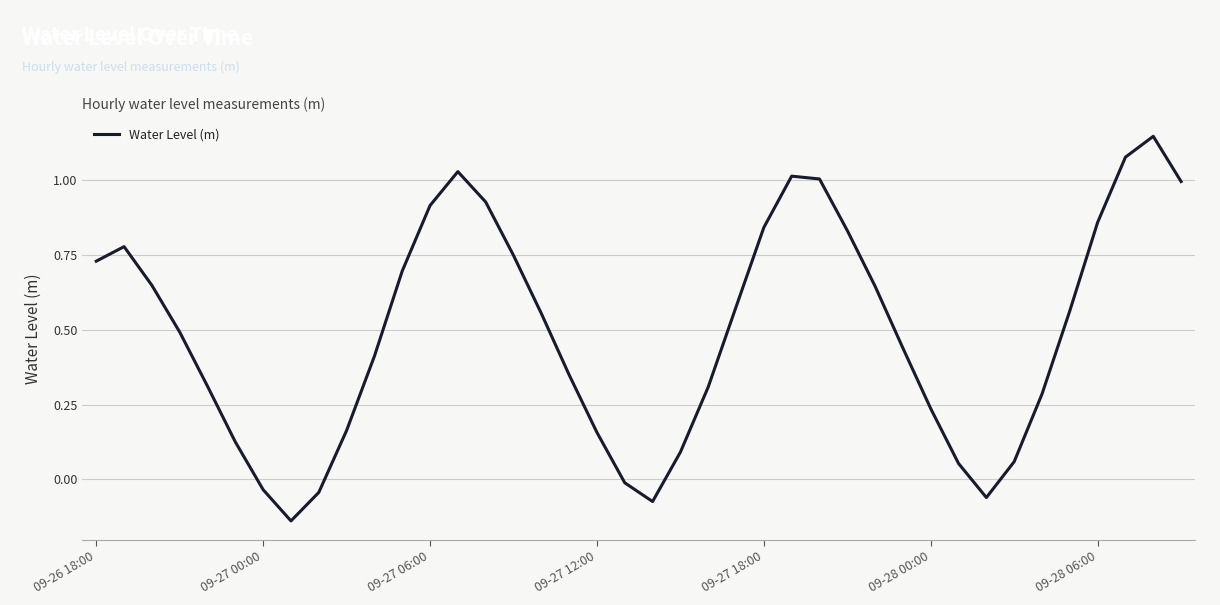

What is the difference between the maximum and minimum values?

1.3